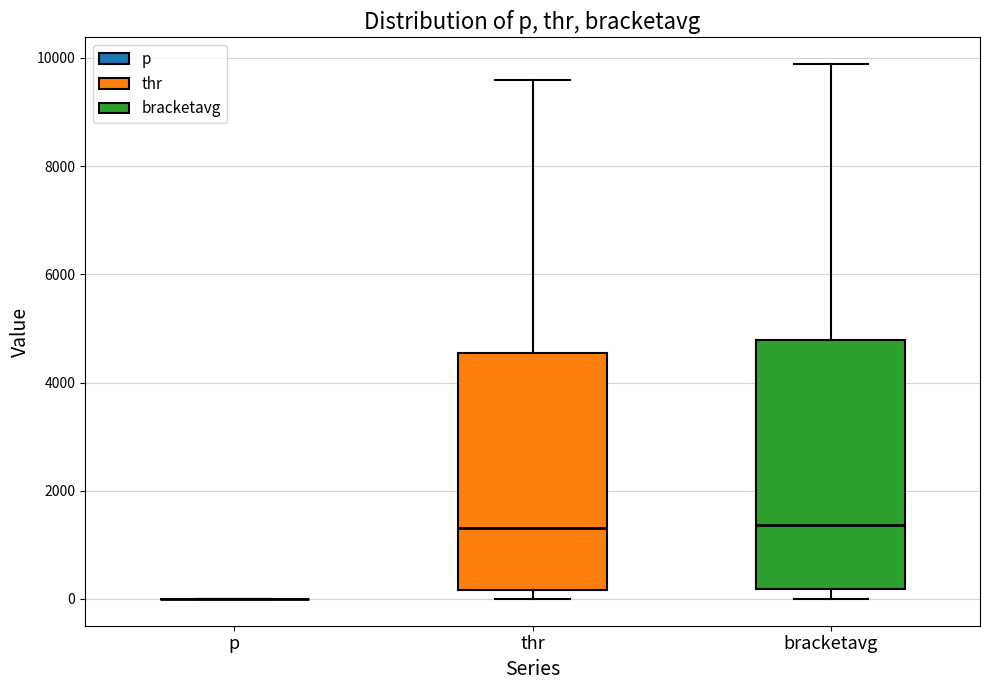

Reading left to right, transcribe this box plot: for each box, give where its median line is, the range the box spans, and where its two whiskers end, as read against the y-axis. The values are not printed on the chart, so give them approximately, as read against the axis.

p: box collapsed to a line at 0, whiskers 0 to 0
thr: median 1400, box 200 to 4600, whiskers 0 to 9600
bracketavg: median 1400, box 200 to 4800, whiskers 0 to 9800